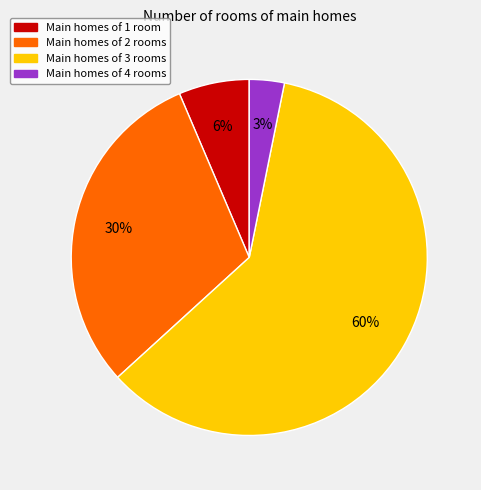

Which slice is the largest?

Main homes of 3 rooms